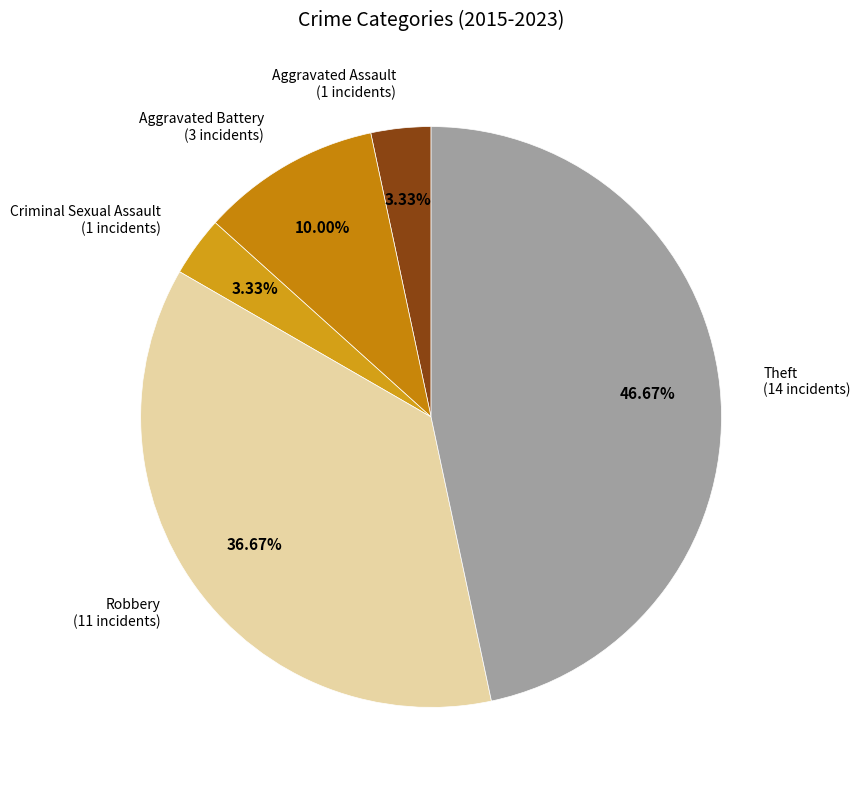

How many slices are in this pie chart?

5